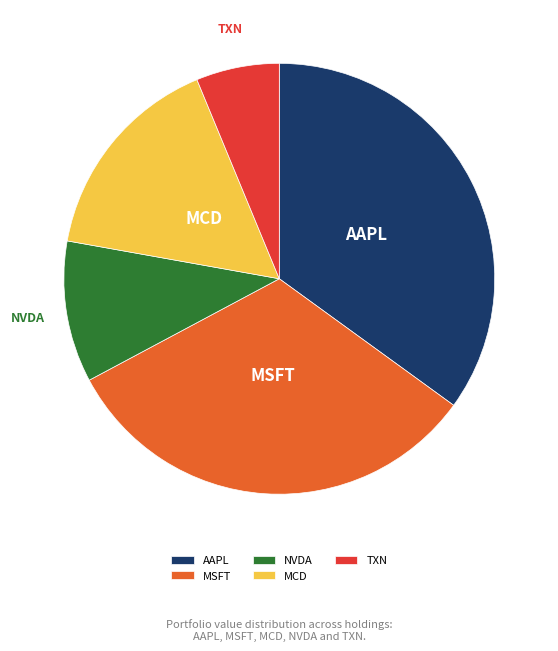

The AAPL slice represents 35% of the pie. True or false?

True